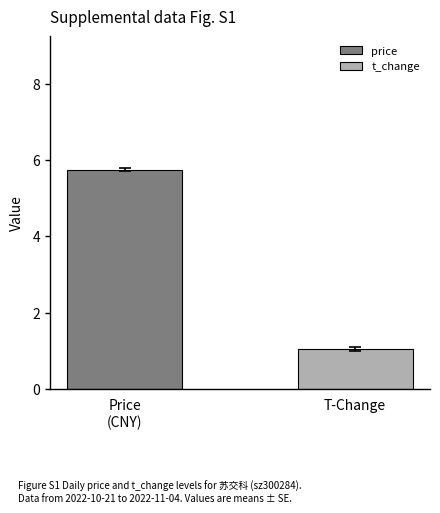

How many series are shown in this chart?

2